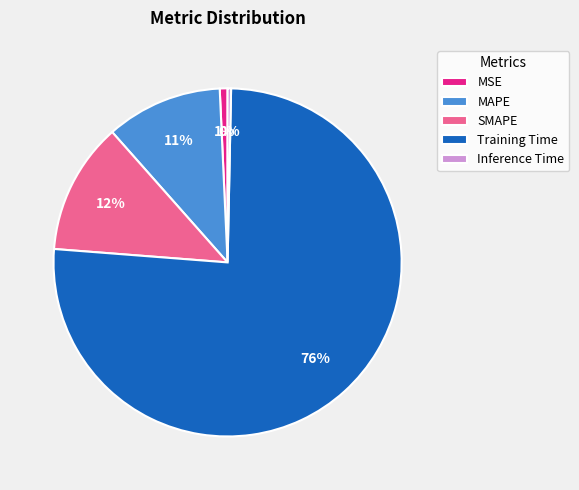

What is the largest slice in the pie chart?

Training Time